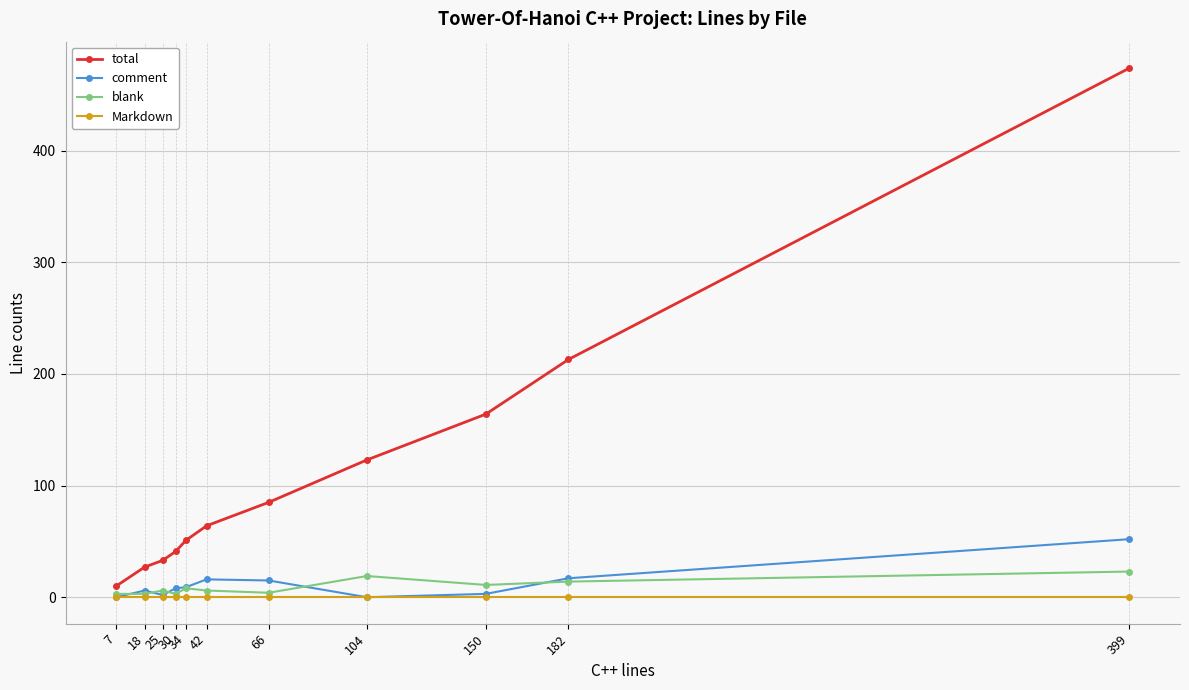

What are all the series names shown in the legend?

total, comment, blank, Markdown